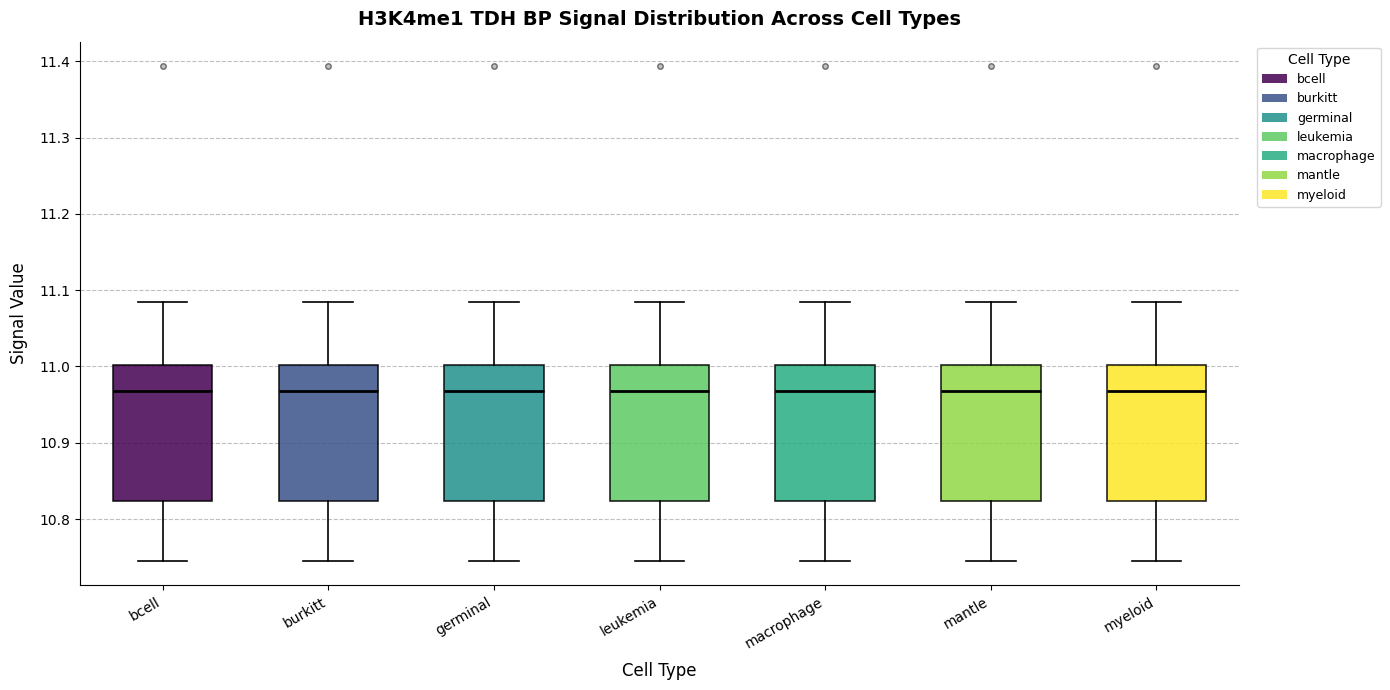

Reading left to right, transcribe this box plot: for each box, give where its median line is, the range the box spans, and where its two whiskers end, as read against the y-axis. The values are not printed on the chart, so give them approximately, as read against the axis.

bcell: median 10.97, box 10.82 to 11.00, whiskers 10.75 to 11.08
burkitt: median 10.97, box 10.82 to 11.00, whiskers 10.75 to 11.08
germinal: median 10.97, box 10.82 to 11.00, whiskers 10.75 to 11.08
leukemia: median 10.97, box 10.82 to 11.00, whiskers 10.75 to 11.08
macrophage: median 10.97, box 10.82 to 11.00, whiskers 10.75 to 11.08
mantle: median 10.97, box 10.82 to 11.00, whiskers 10.75 to 11.08
myeloid: median 10.97, box 10.82 to 11.00, whiskers 10.75 to 11.08